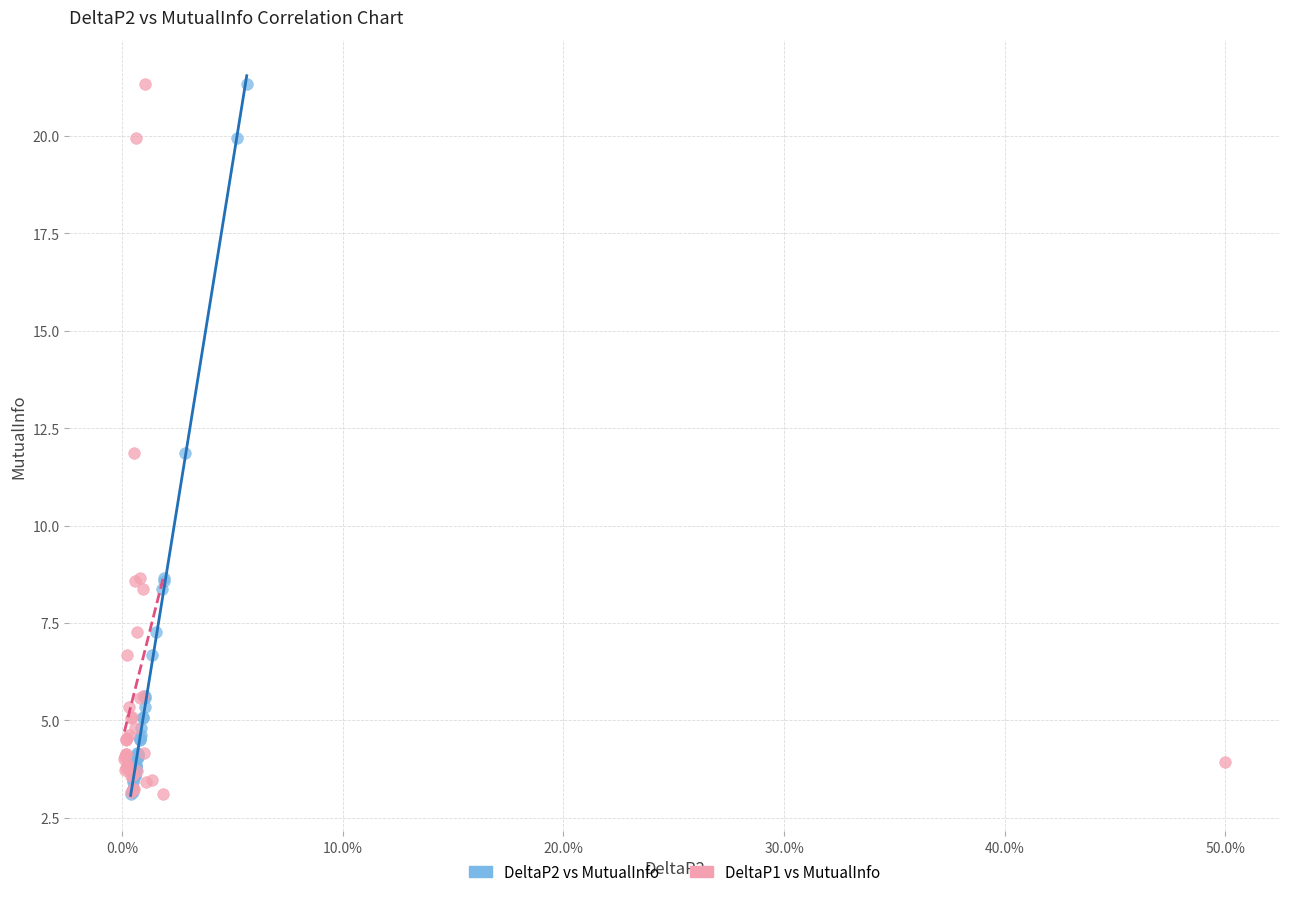

What are all the series names shown in the legend?

DeltaP2 vs MutualInfo, DeltaP1 vs MutualInfo